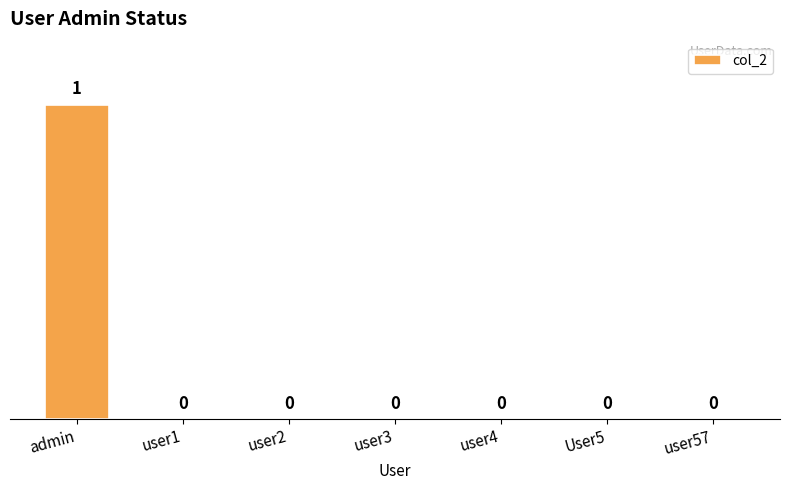

How many series are shown in this chart?

1